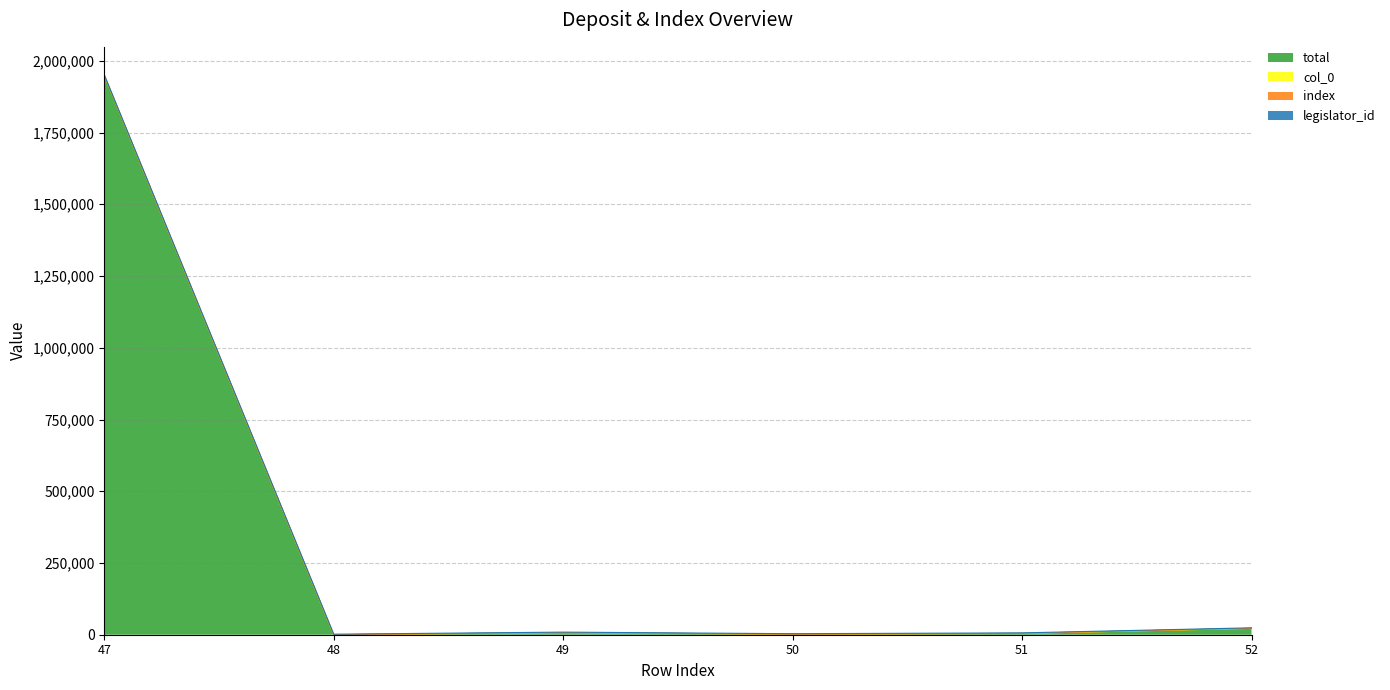

What are all the series names shown in the legend?

total, col_0, index, legislator_id